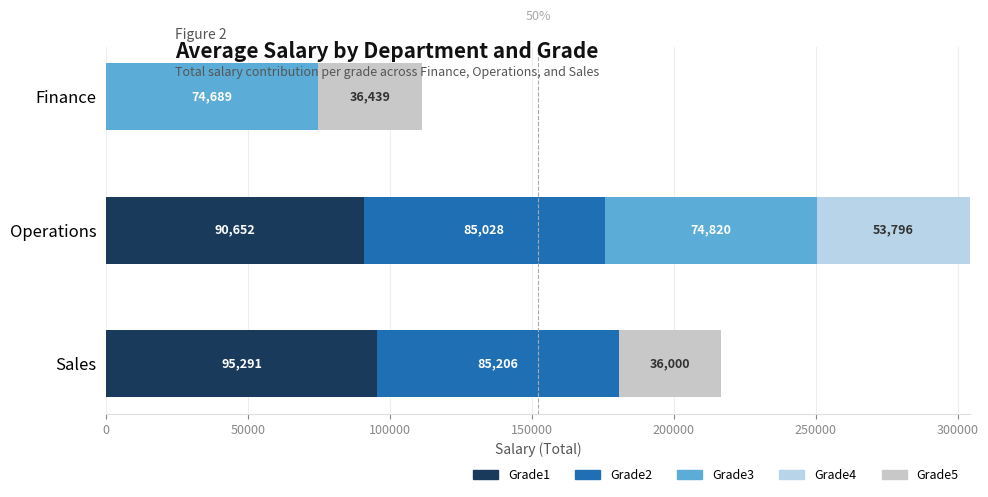

How many series are shown in this chart?

5